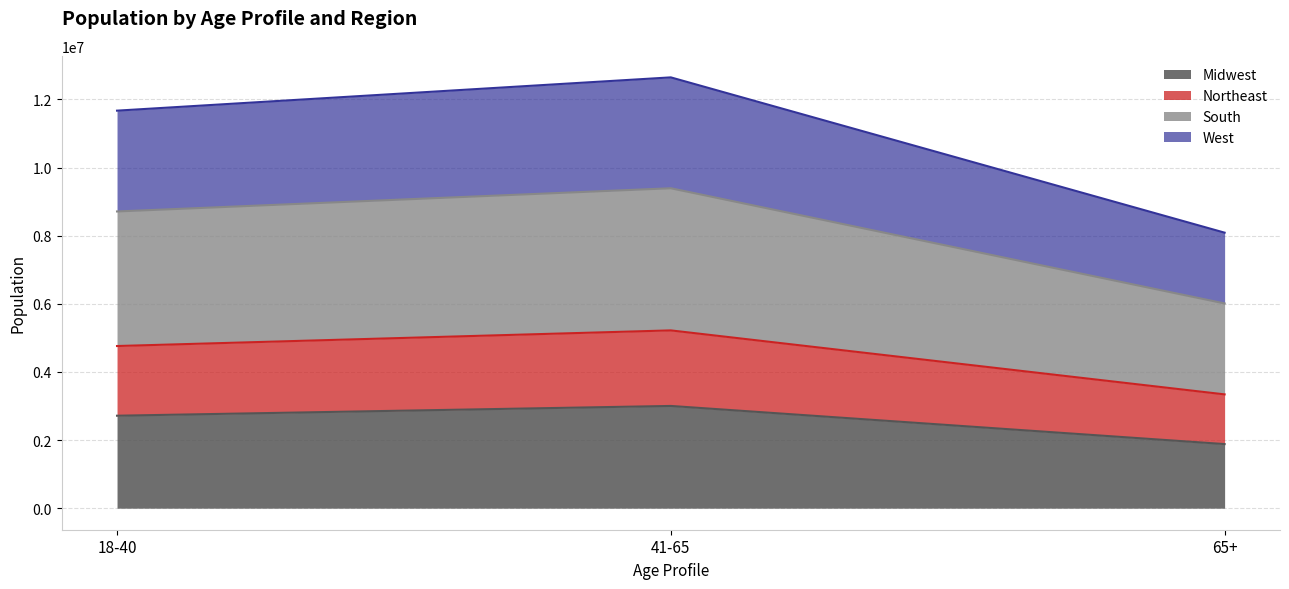

What is the maximum value shown in the chart?

12646712